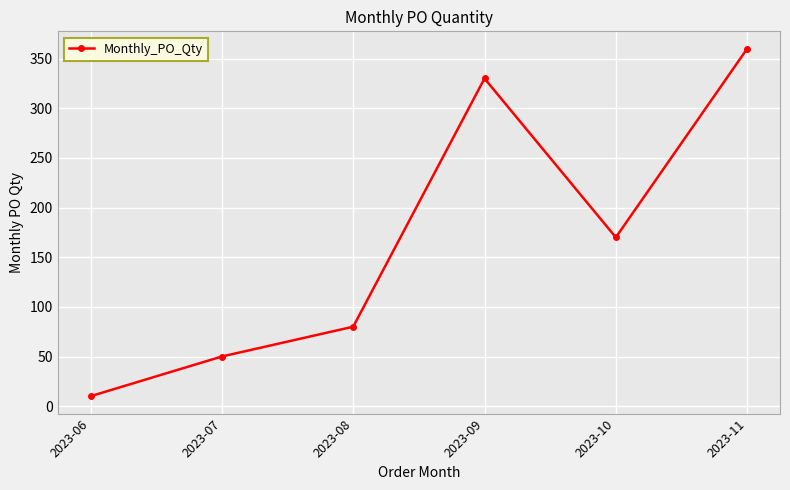

What is the minimum value shown in the chart?

10